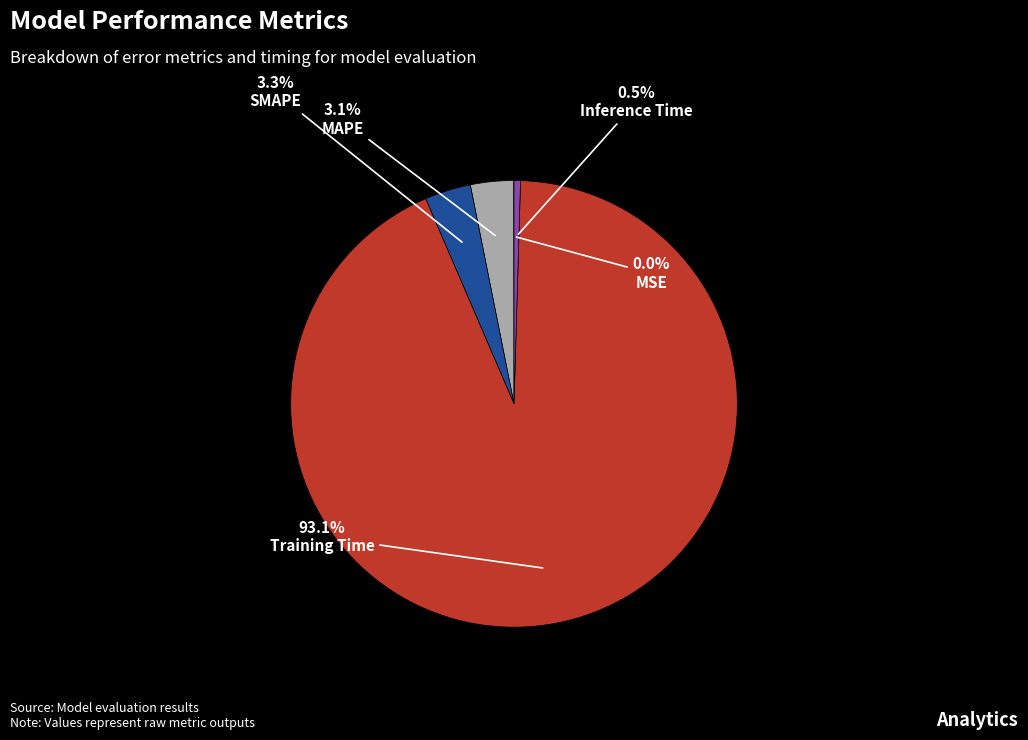

Between SMAPE and Training Time, which is larger?

Training Time